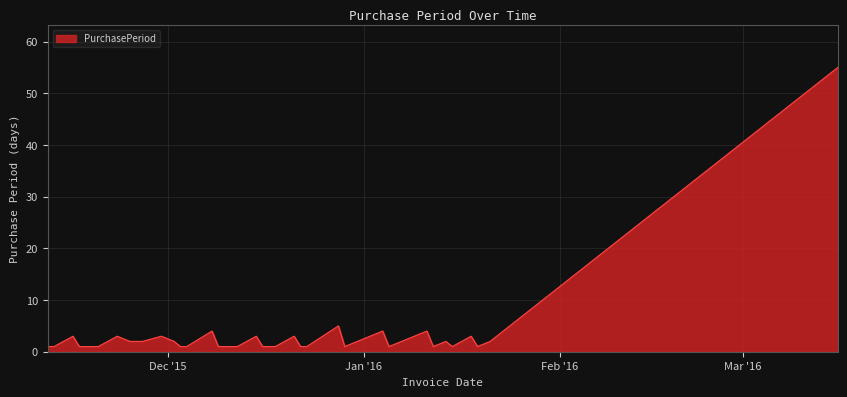

What is the maximum value shown in the chart?

55